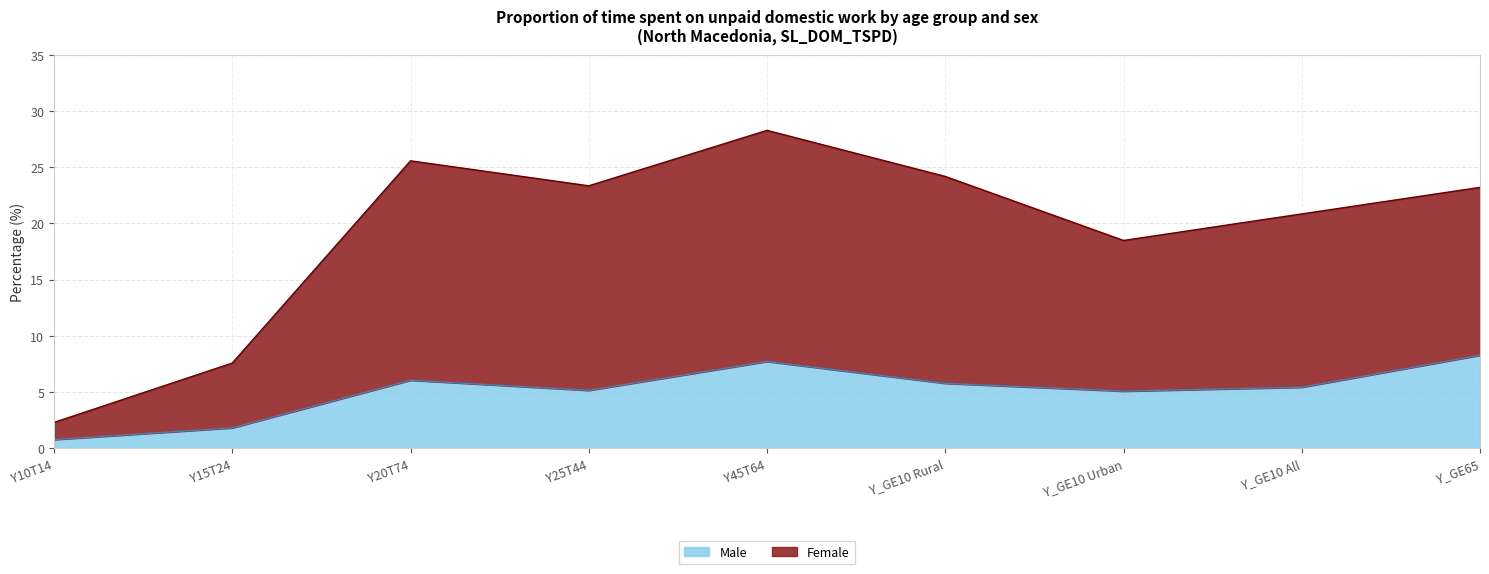

Rank the categories by Male value from lowest to highest.

Y10T14, Y15T24, Y_GE10 Urban, Y25T44, Y_GE10 All, Y_GE10 Rural, Y20T74, Y45T64, Y_GE65